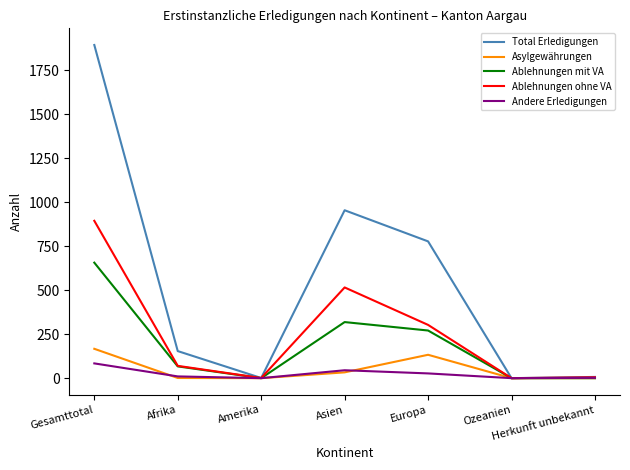

The value of Ablehnungen ohne VA at Asien is 516. True or false?

True